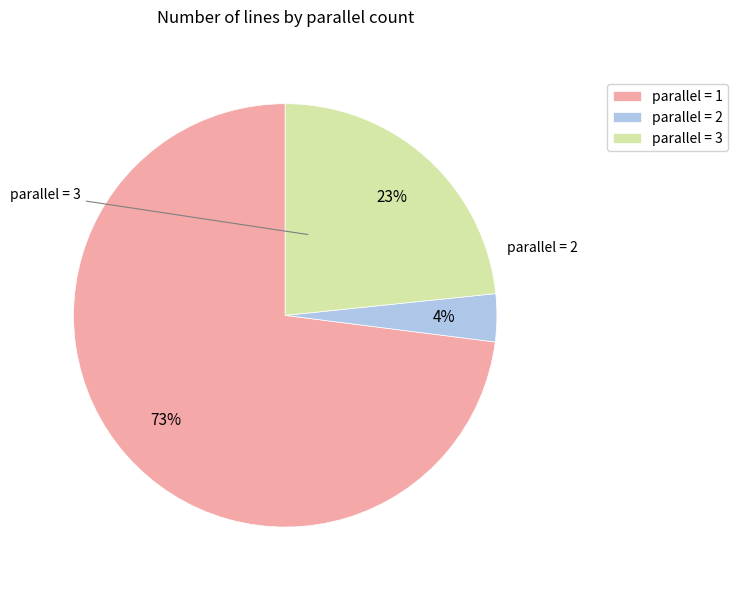

Which slice is the smallest?

parallel = 2